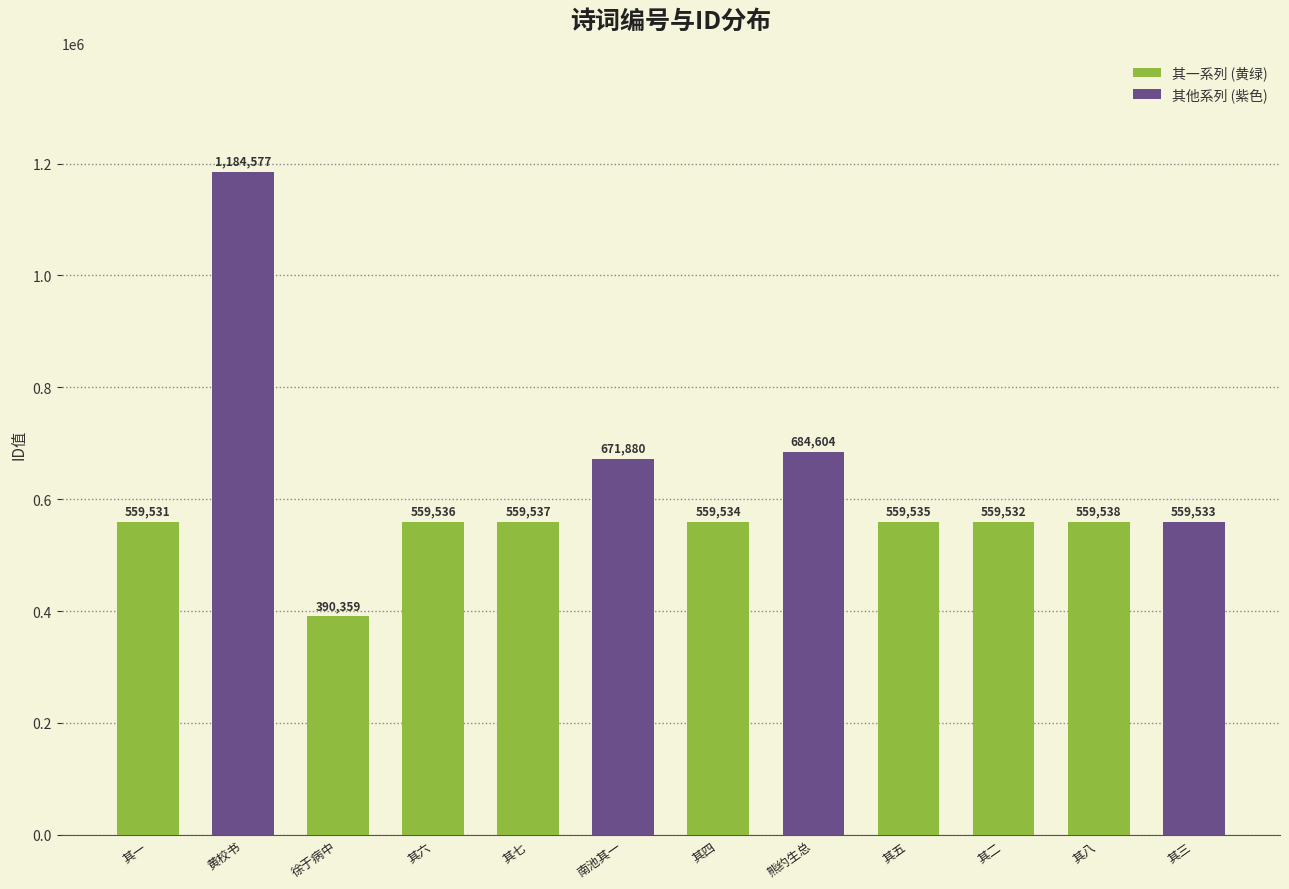

How many series are shown in this chart?

1